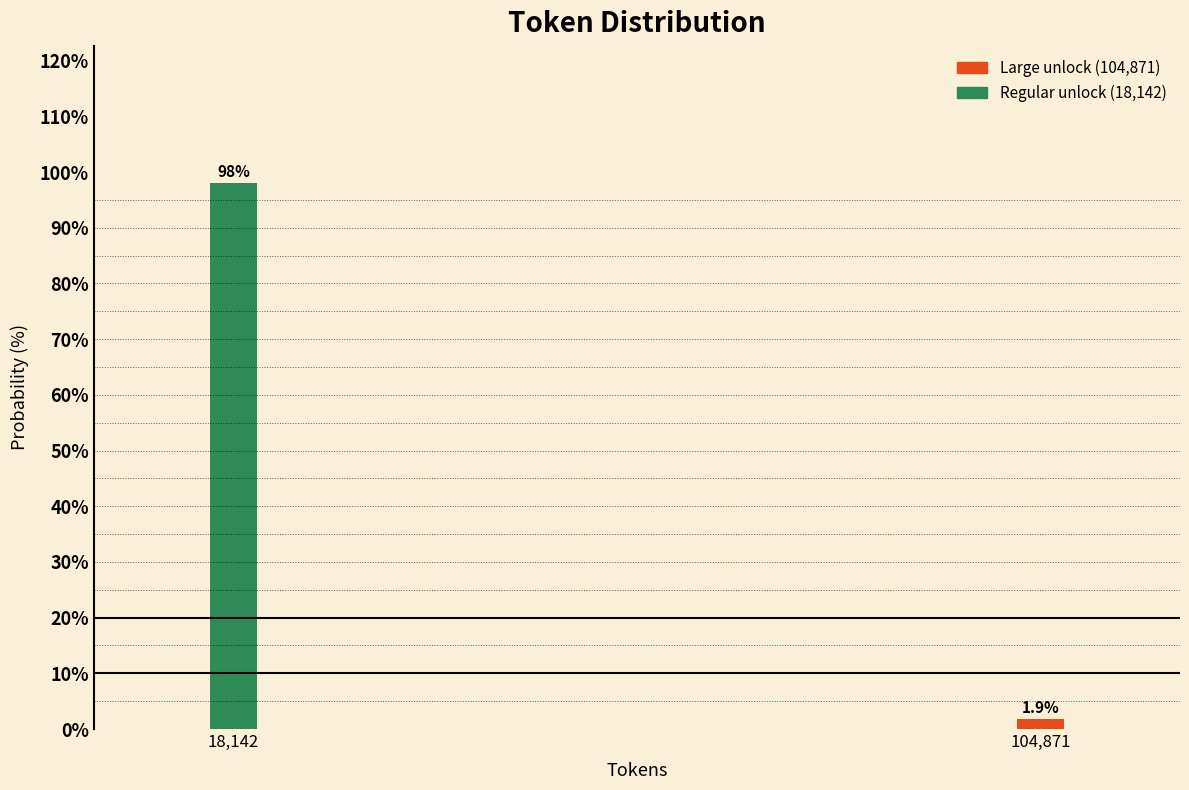

Reading right to left, extract all data points from this chart.

104,871=1.9	18,142=98.1